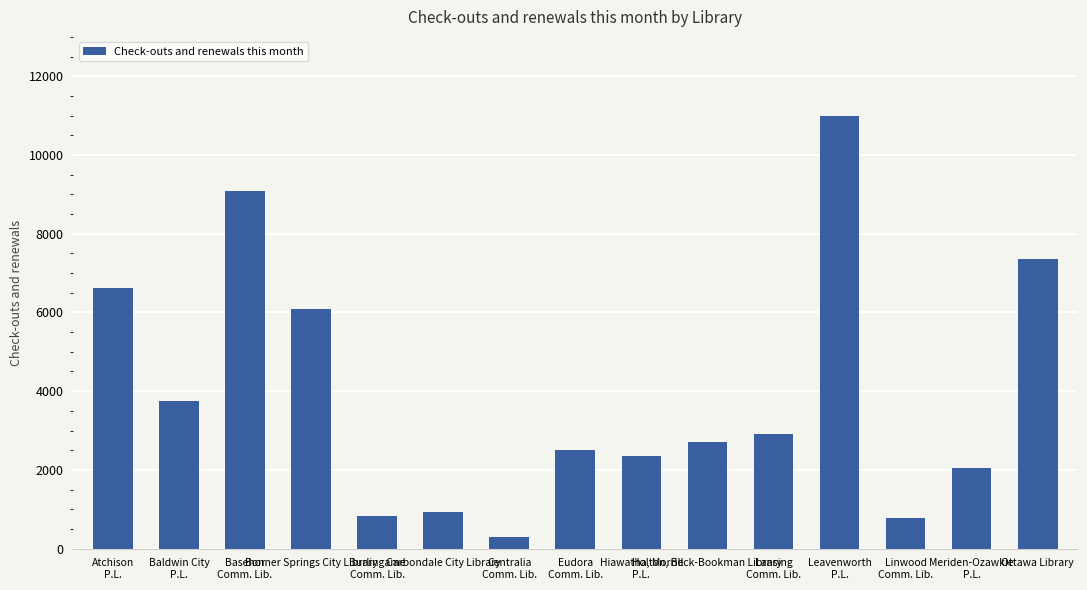

What is the label of the 9th bar from the right?

Centralia
Comm. Lib.